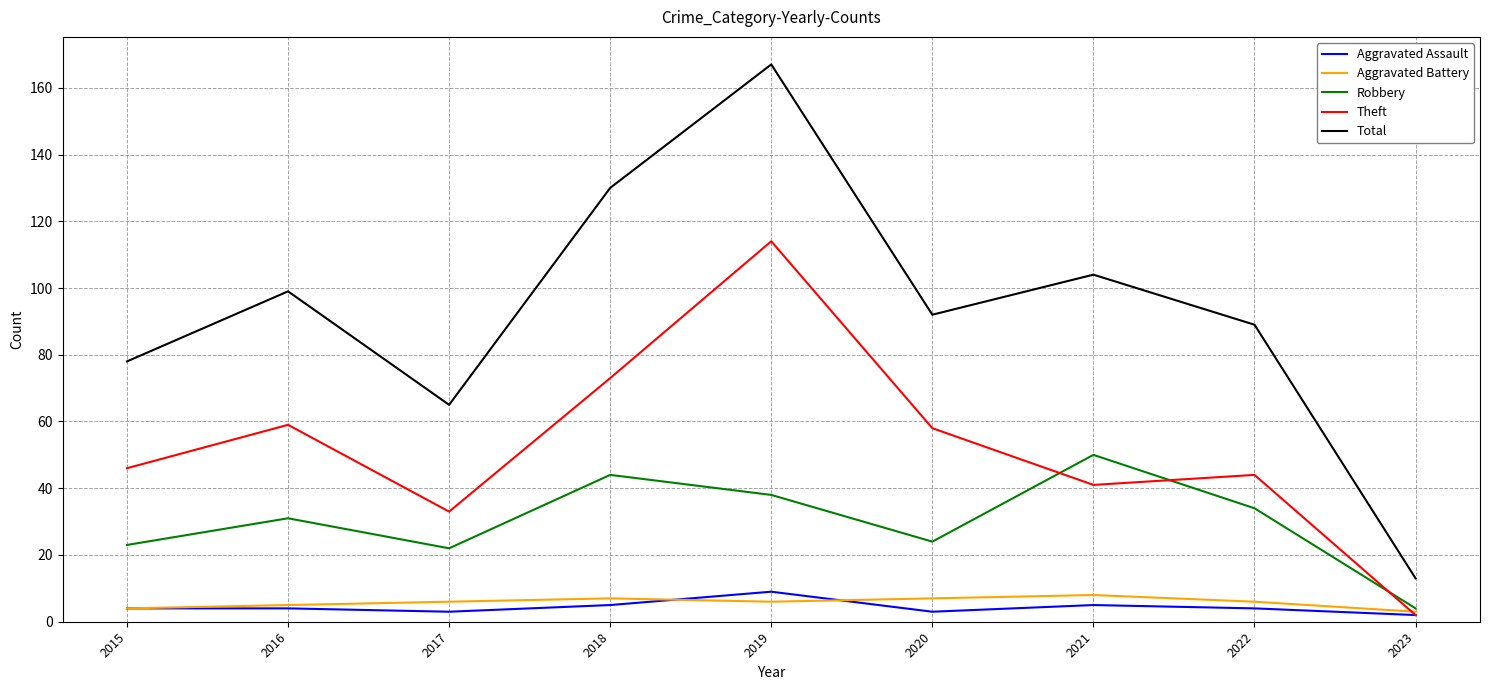

True or false: Total and Aggravated Assault intersect in this chart.

False